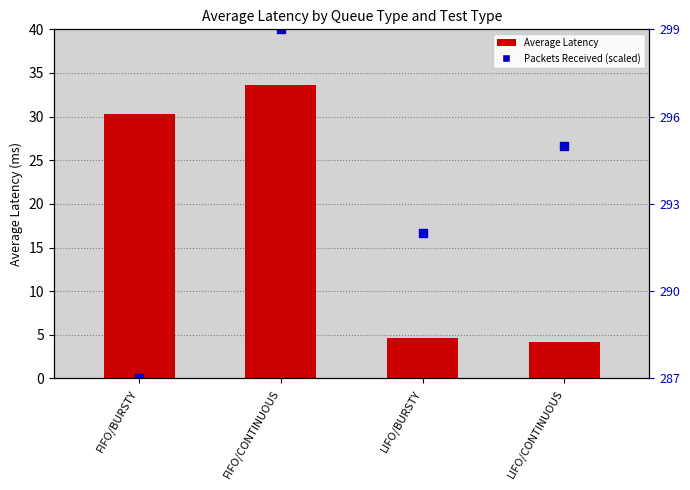

At how many categories does at least one series exceed 14?

4